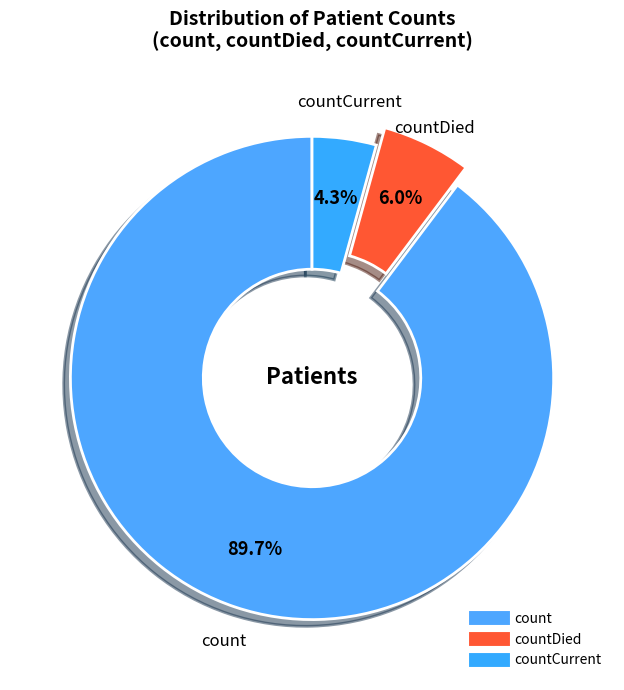

Count the number of slices in the pie.

3